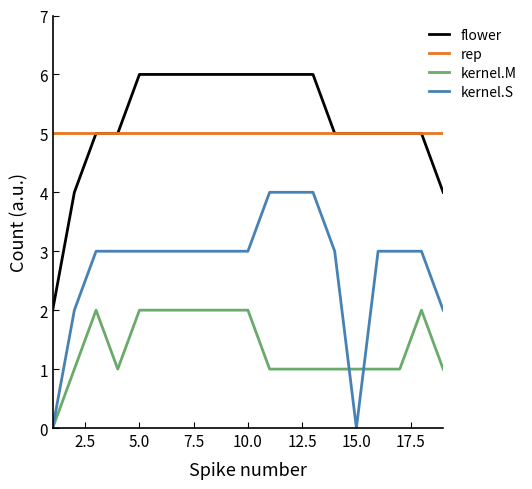

True or false: kernel.M and flower intersect in this chart.

False